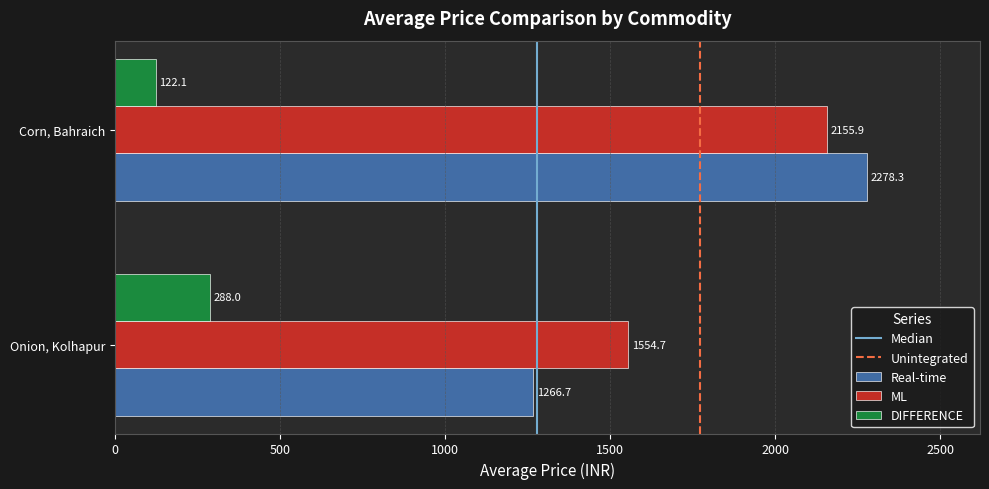

Which series has the largest range (max minus min)?

Real-time